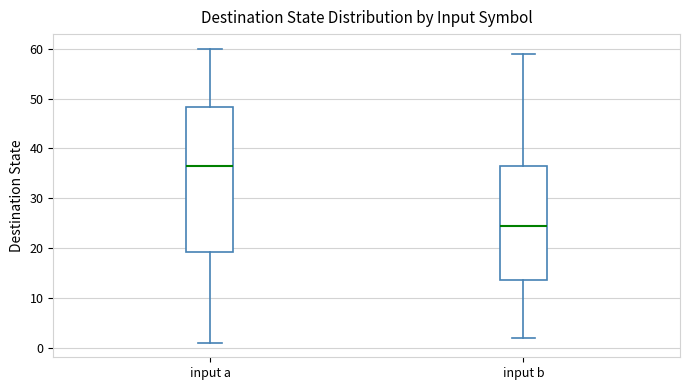

Where does the upper whisker of the box for input a end on the y-axis? The values are not printed on the chart, so give them approximately, as read against the axis.

60